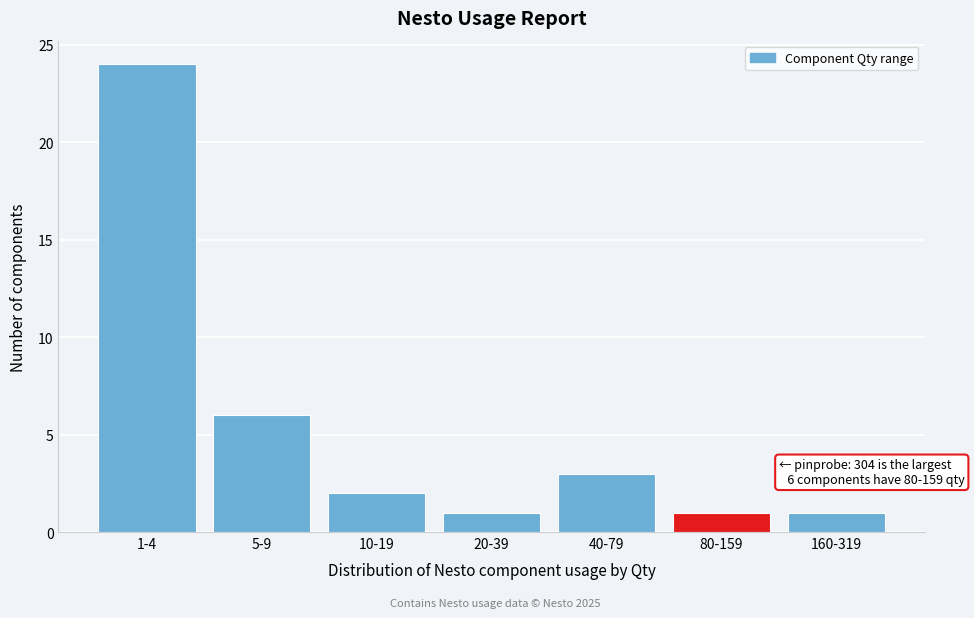

Reading left to right, what are all the values shown in this chart?

1-4=24	5-9=6	10-19=2	20-39=1	40-79=3	80-159=1	160-319=1